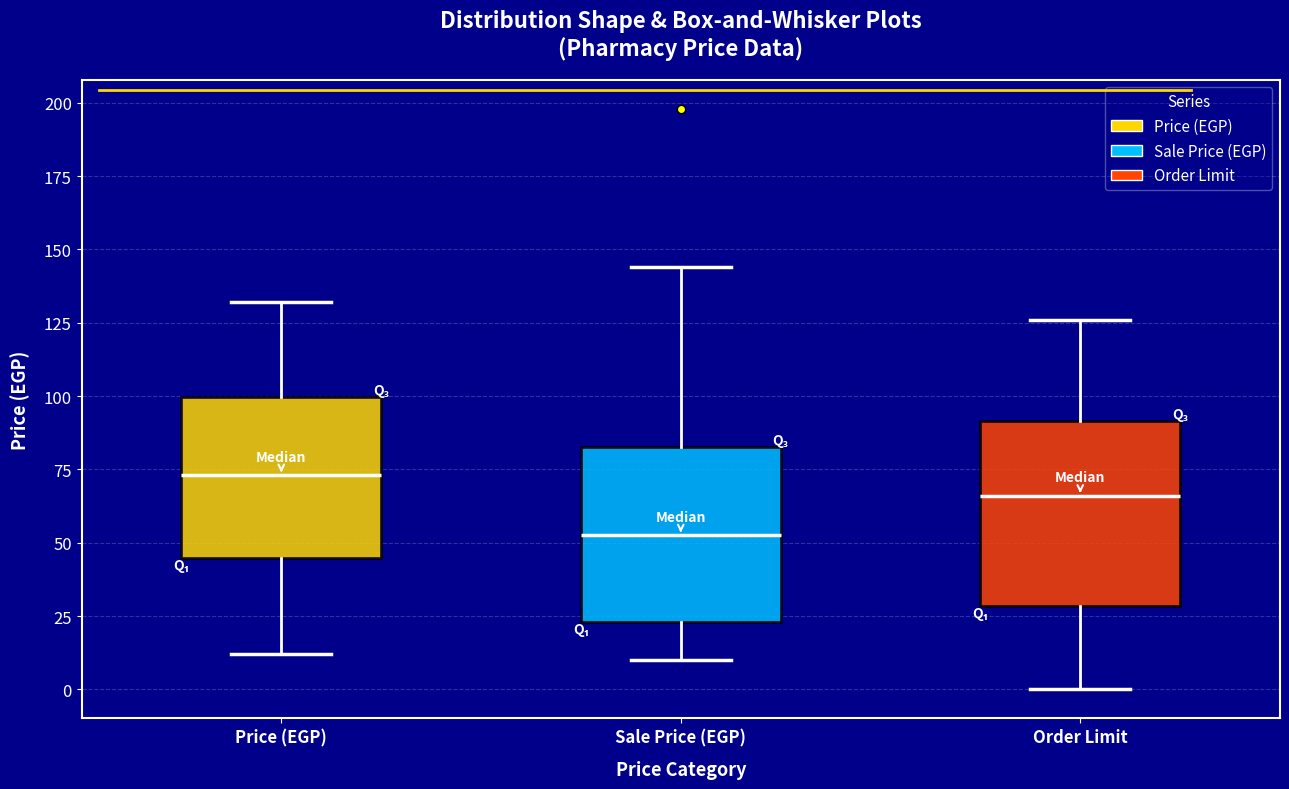

Which box's median line is the highest?

Price (EGP)